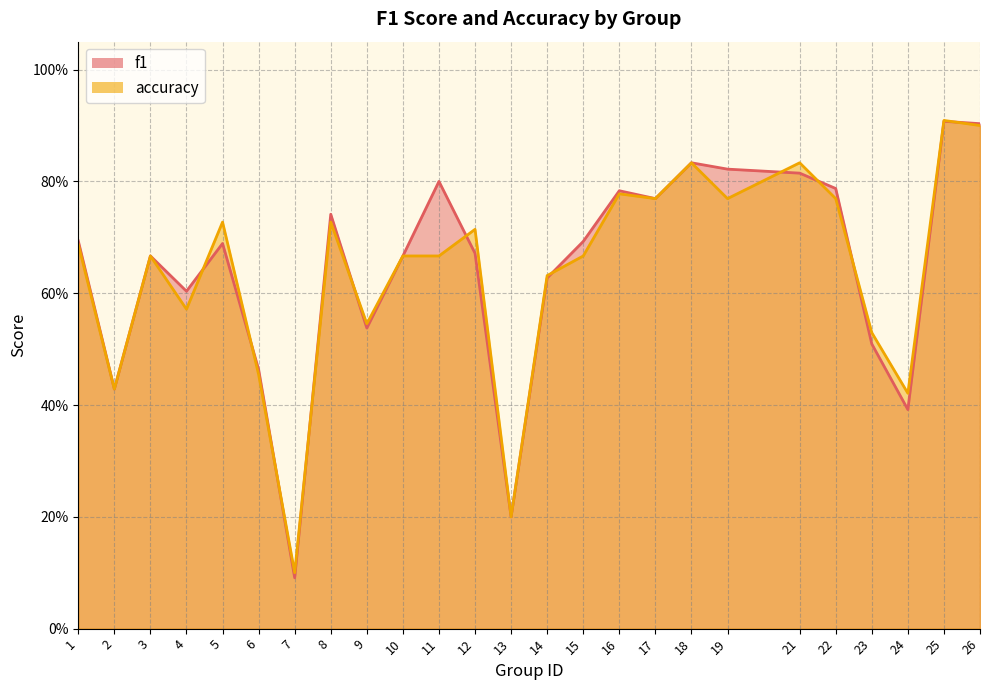

Reading left to right, transcribe all the data shown in this chart.

f1: 1=0.7	2=0.4	3=0.7	4=0.6	5=0.7	6=0.5	7=0.1	8=0.7	9=0.5	10=0.7	11=0.8	12=0.7	13=0.2	14=0.6	15=0.7	16=0.8	17=0.8	18=0.8	19=0.8	21=0.8	22=0.8	23=0.5	24=0.4	25=0.9	26=0.9
accuracy: 1=0.7	2=0.4	3=0.7	4=0.6	5=0.7	6=0.5	7=0.1	8=0.7	9=0.5	10=0.7	11=0.7	12=0.7	13=0.2	14=0.6	15=0.7	16=0.8	17=0.8	18=0.8	19=0.8	21=0.8	22=0.8	23=0.5	24=0.4	25=0.9	26=0.9